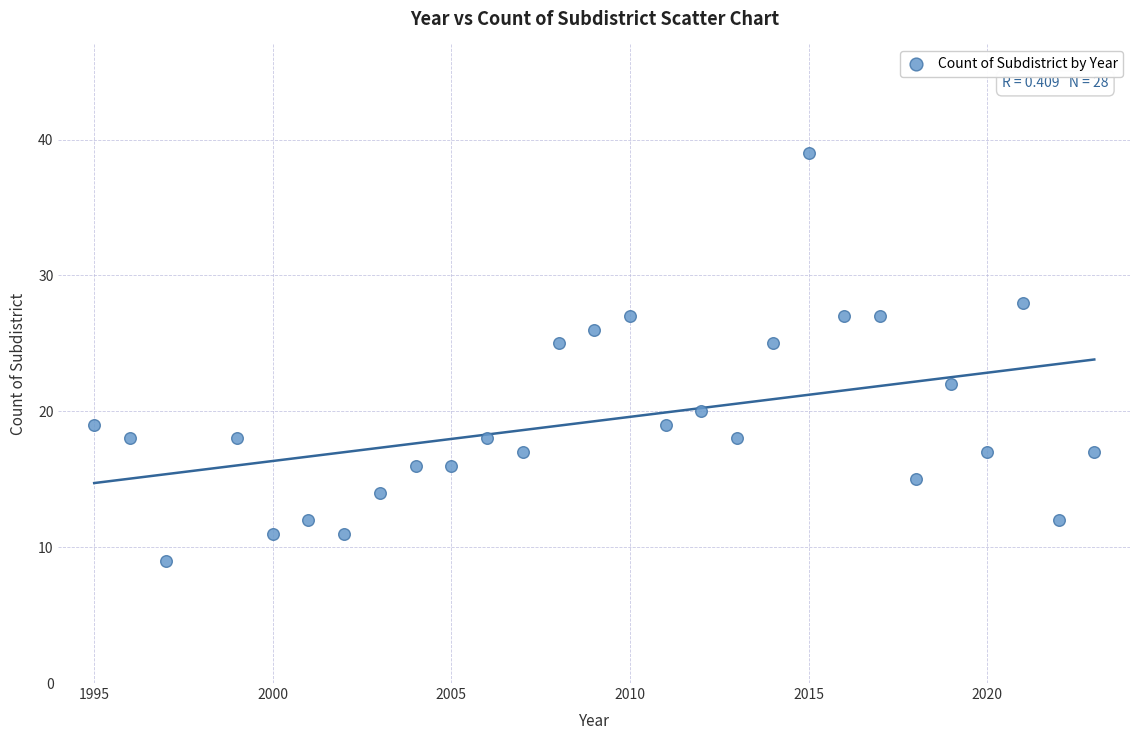

What is the range of X values (max minus min)?

28